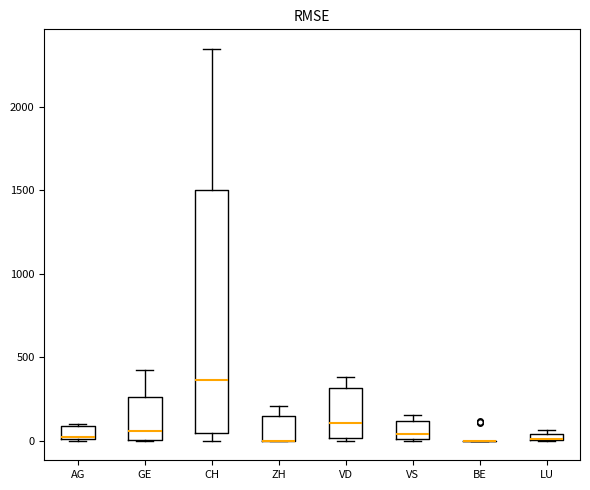

Where is the upper edge of the box for CH on the y-axis? The values are not printed on the chart, so give them approximately, as read against the axis.

1500